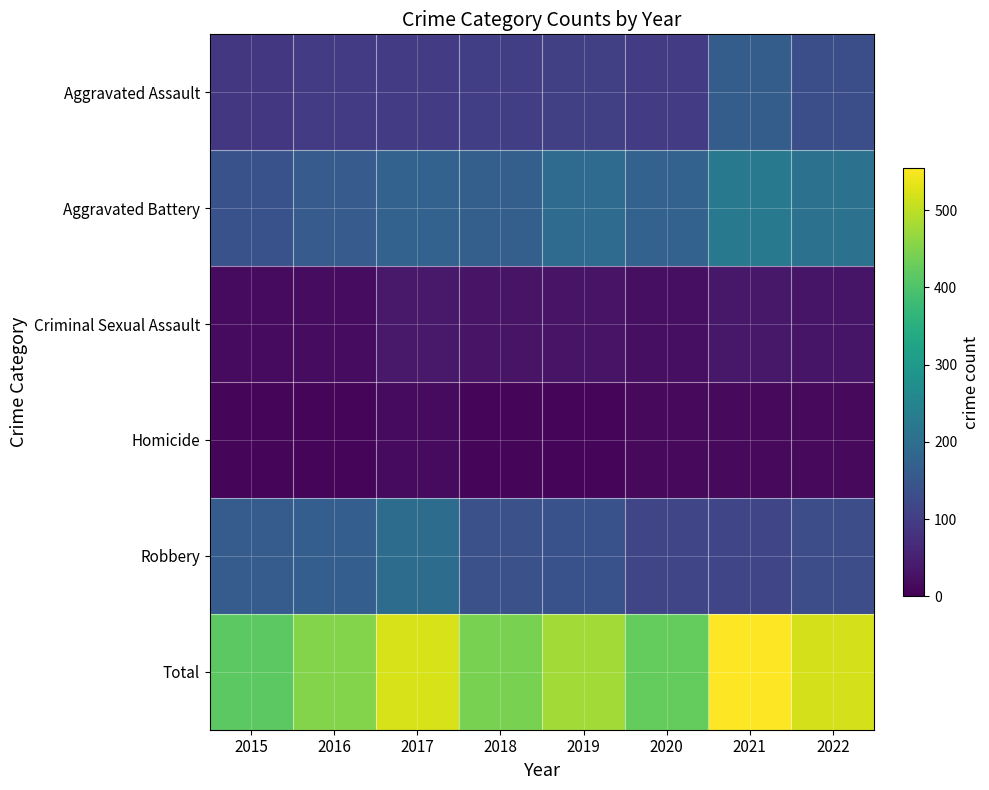

At which category does the chart reach its minimum across all series?

2015